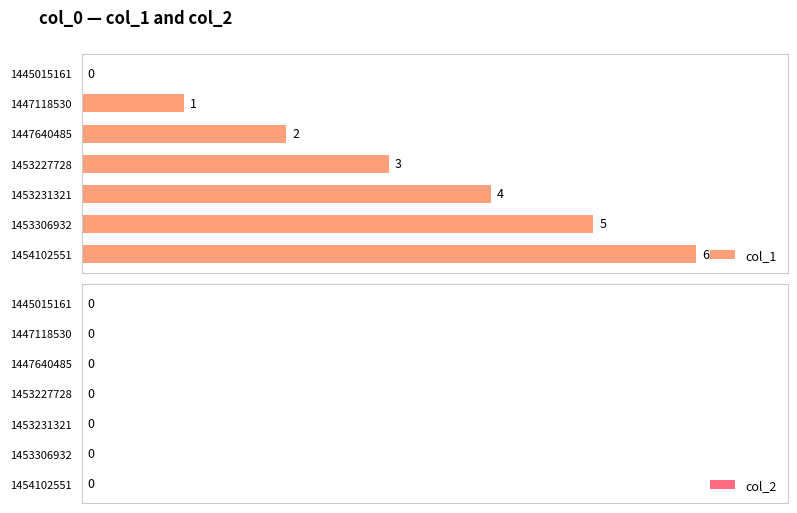

The value at 1454102551 is 6. True or false?

True